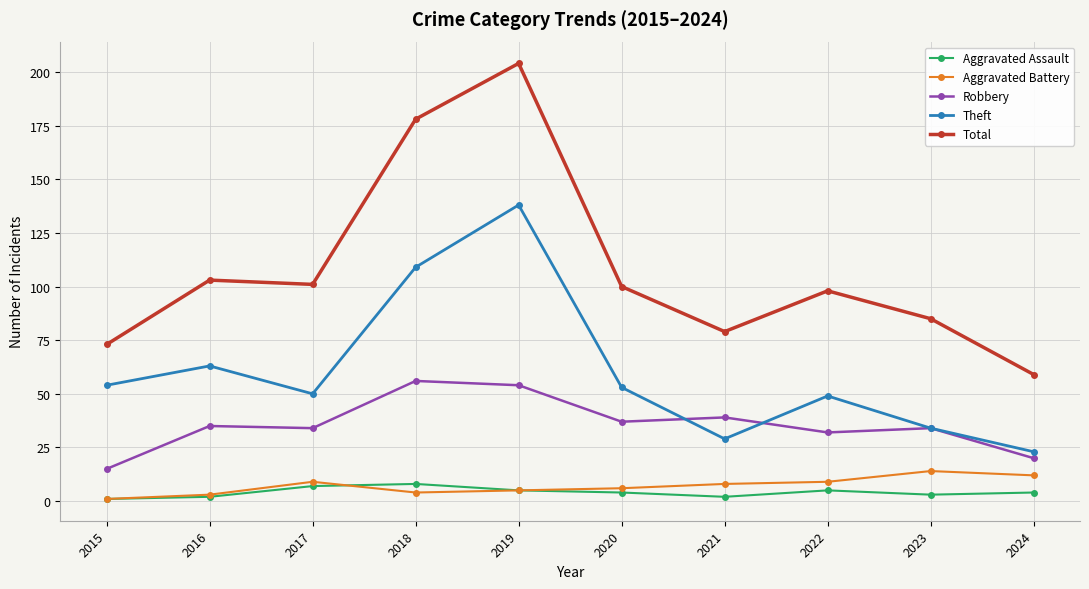

The value of Theft at 2022 is 10. True or false?

False